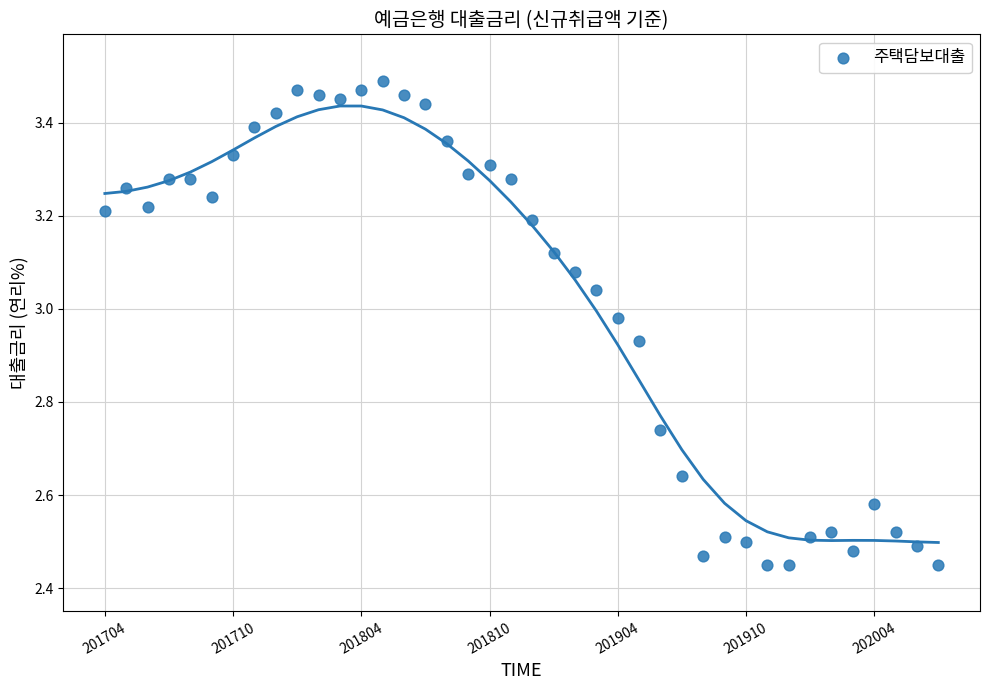

How many data points are displayed?

40